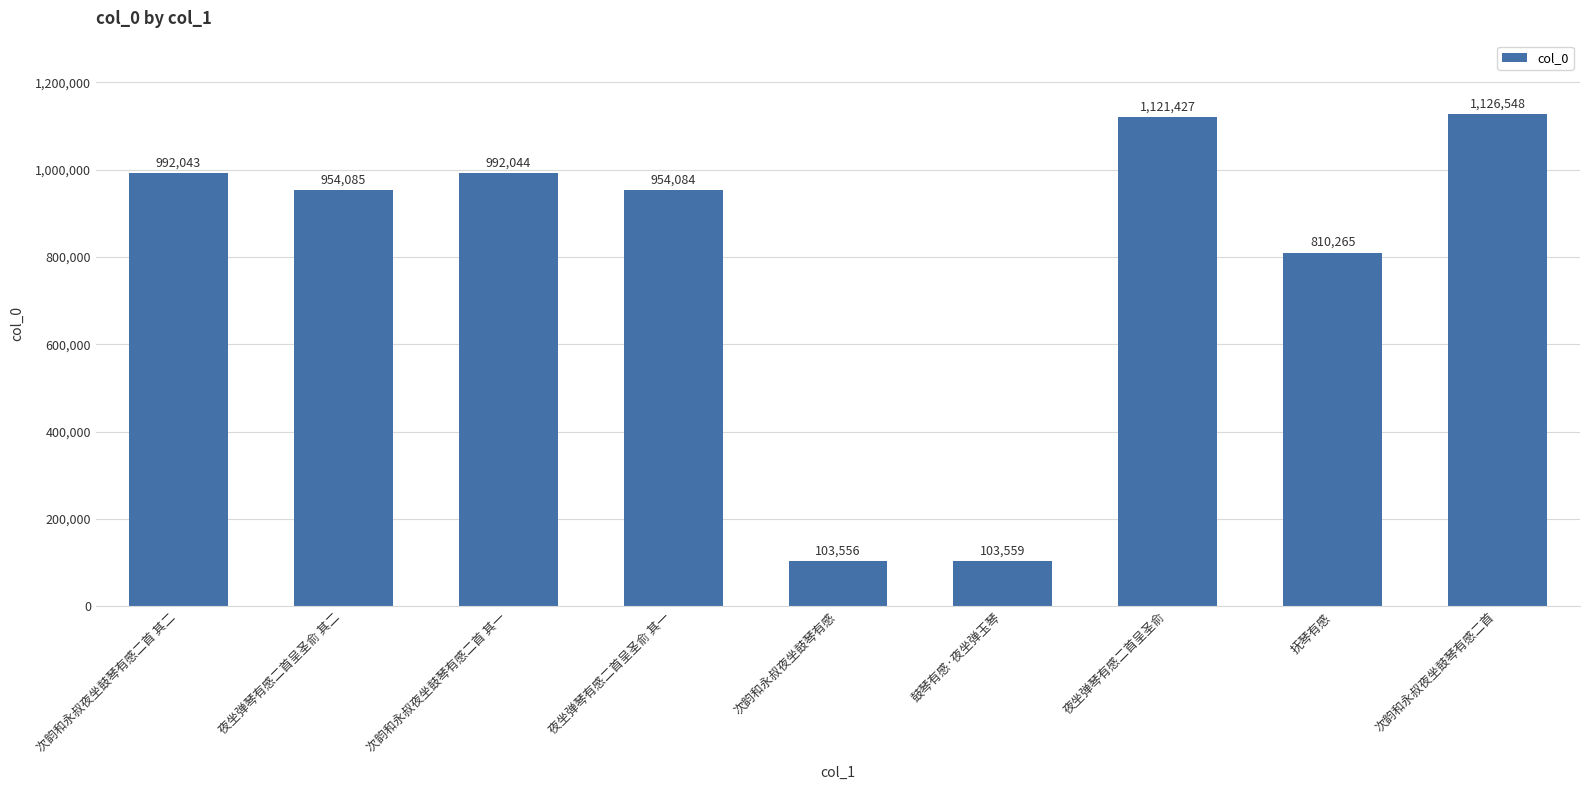

What is the sum of the values at 次韵和永叔夜坐鼓琴有感二首 其二 and 夜坐弹琴有感二首呈圣俞 其二?

1946128